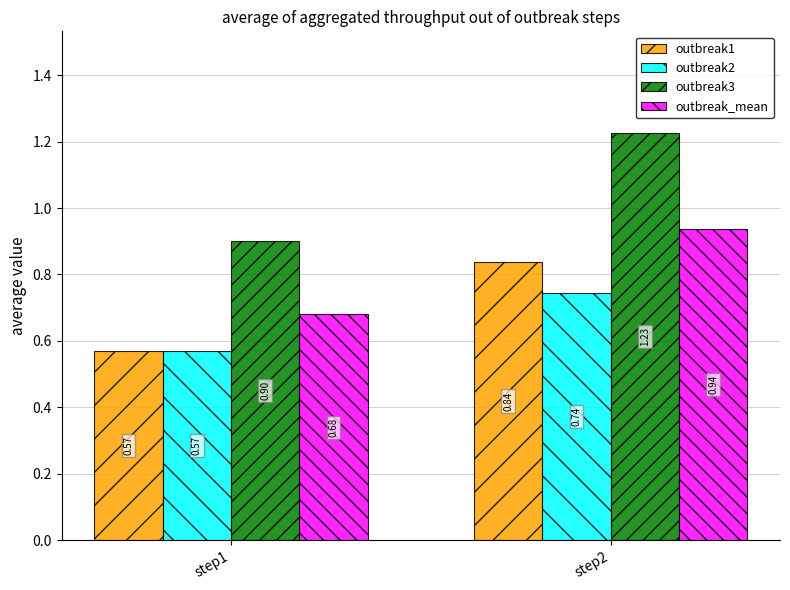

What is the sum of all outbreak1 values?

1.4